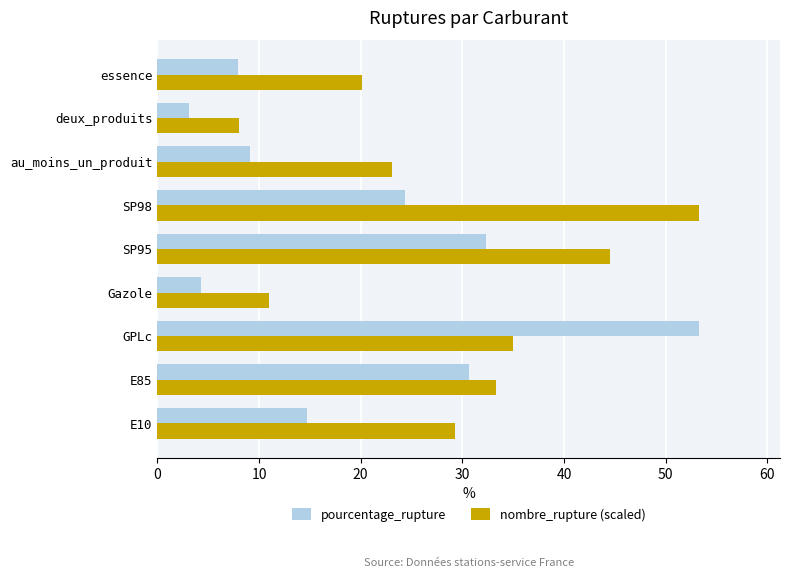

At which label is pourcentage_rupture closest to 28?

E85